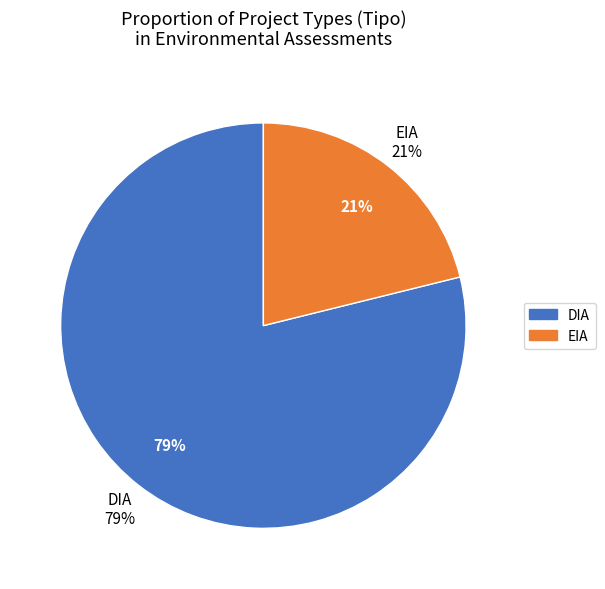

How many slices are in this pie chart?

2